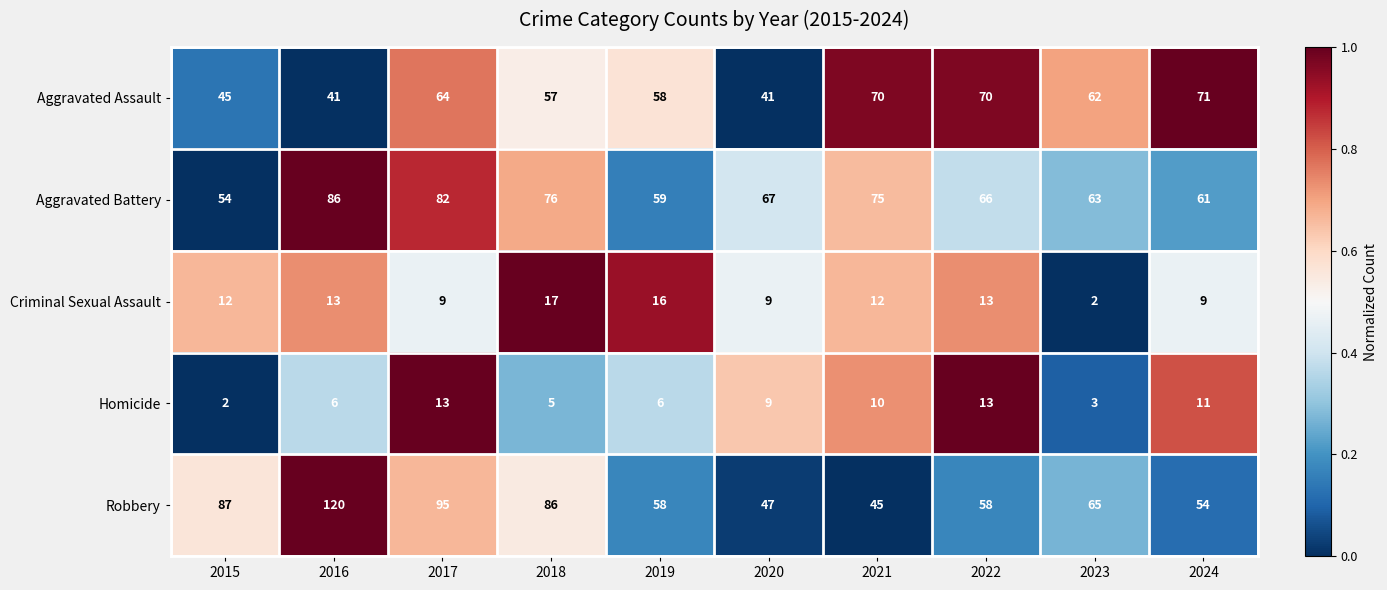

At how many categories does at least one series exceed 34?

10